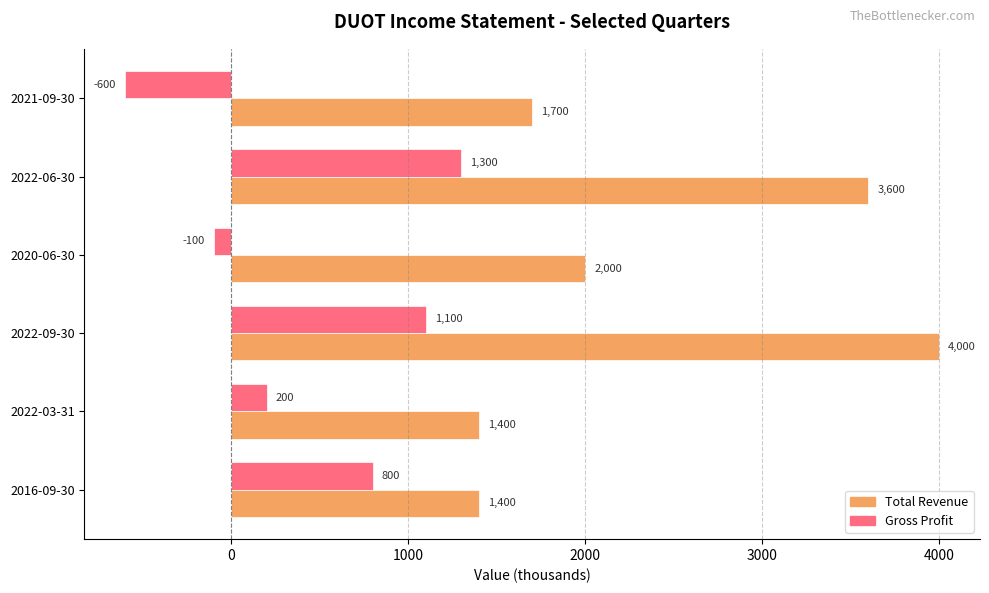

Which series has the largest total across all categories?

Total Revenue